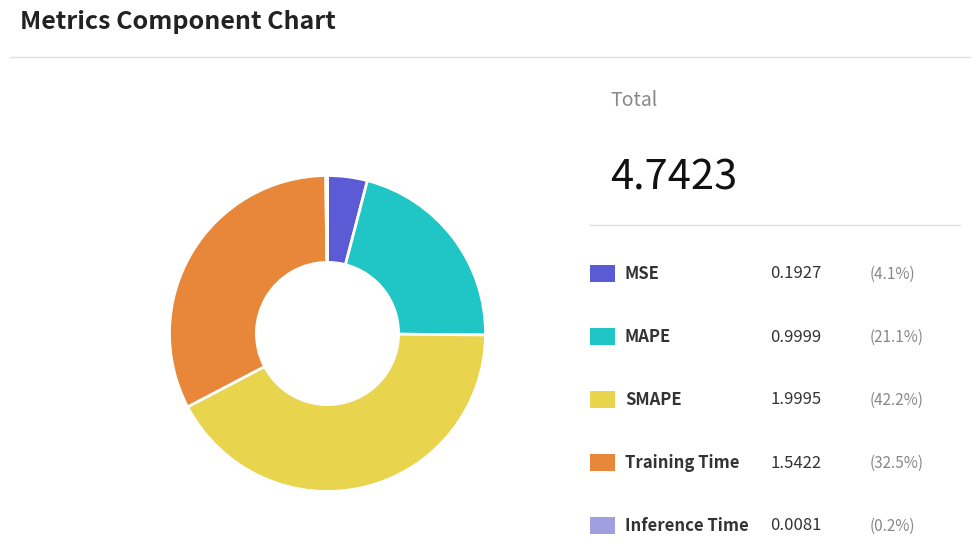

Is there any slice that represents more than half of the pie?

No